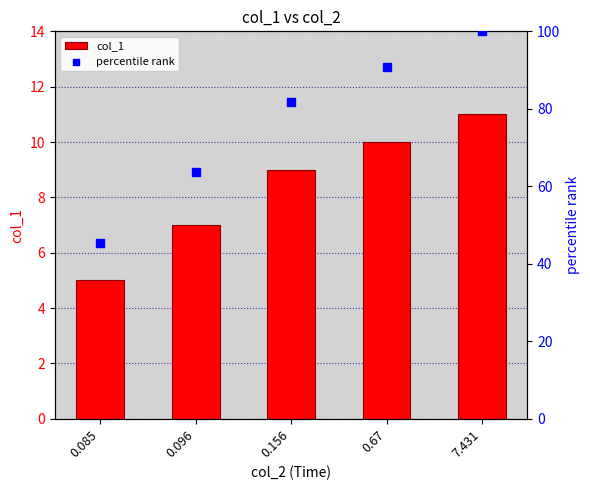

What are all the series names shown in the legend?

col_1, percentile rank